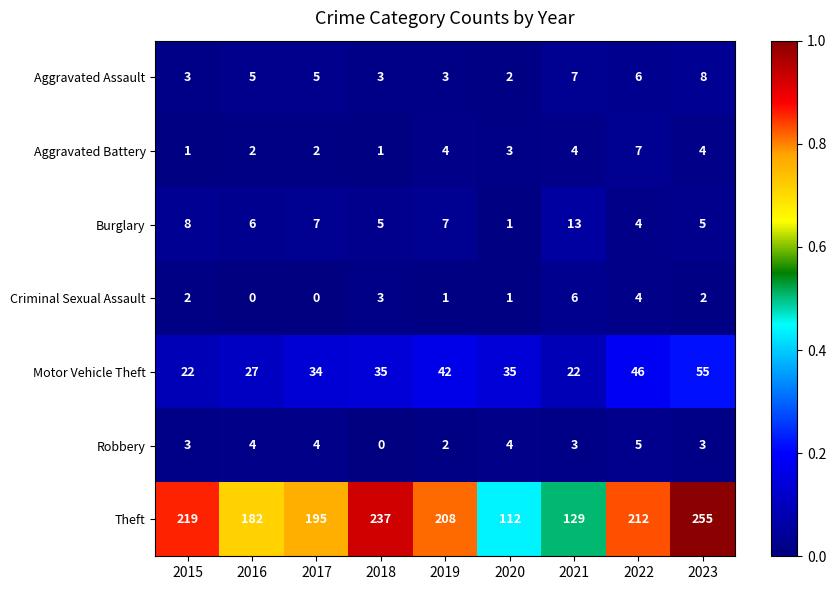

What is the difference between the highest and lowest values at 2021?

126